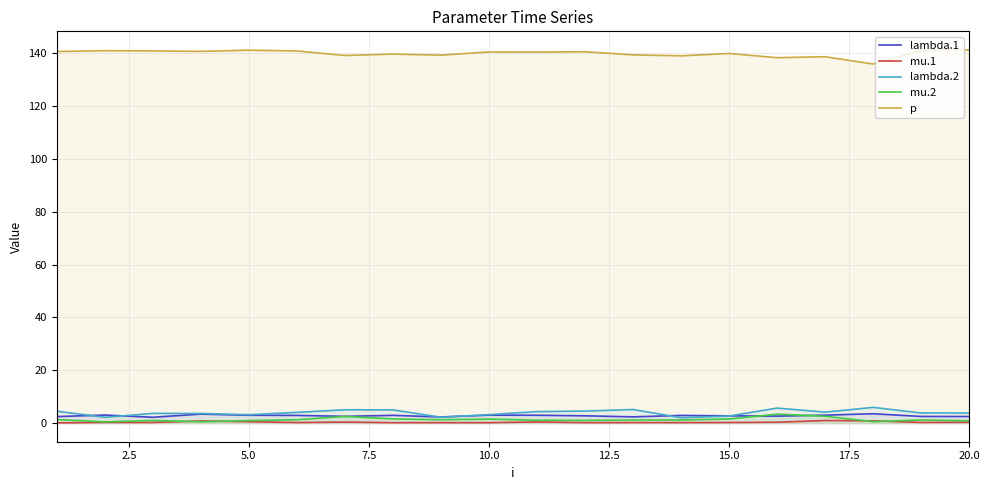

What is the maximum value shown in the chart?

141.2